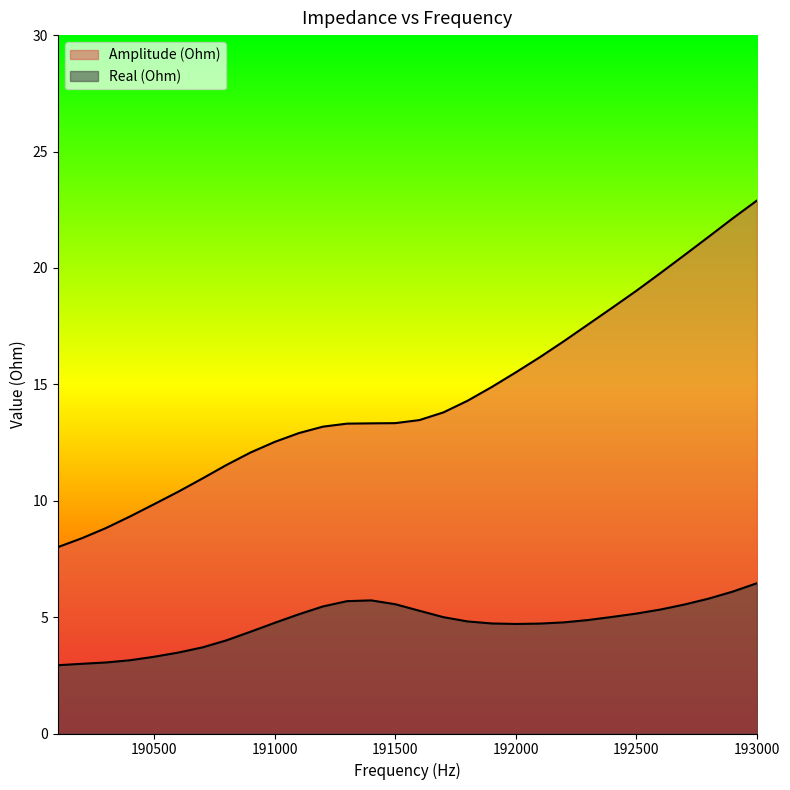

The value of Real (Ohm) at 191000 is 4.8. True or false?

True